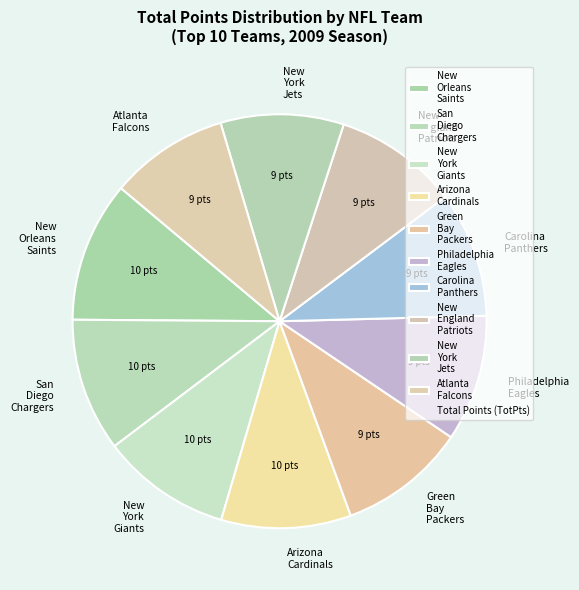

True or false: New York Giants accounts for 18% of the total.

False